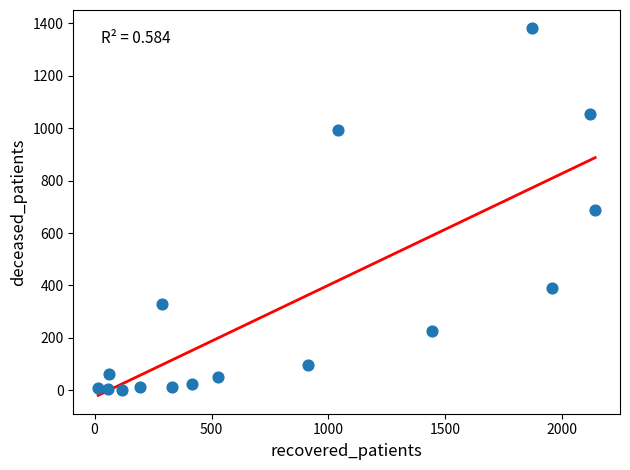

What is the range of Y values (max minus min)?

1378